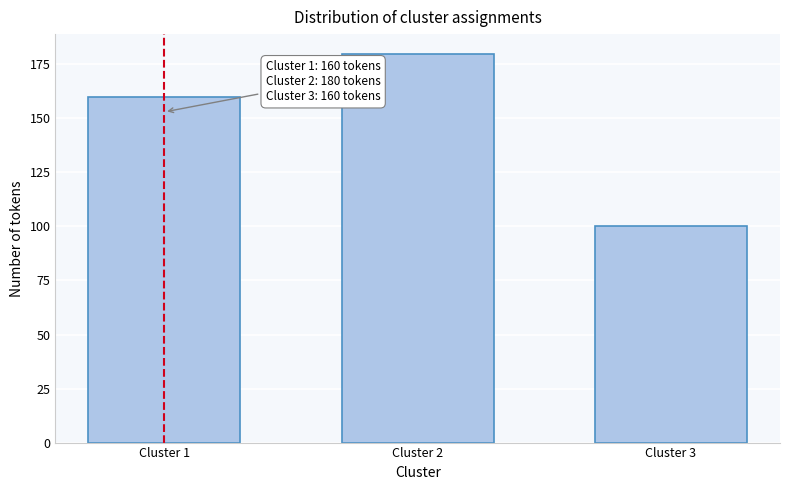

Reading right to left, extract all data points from this chart.

100	180	160